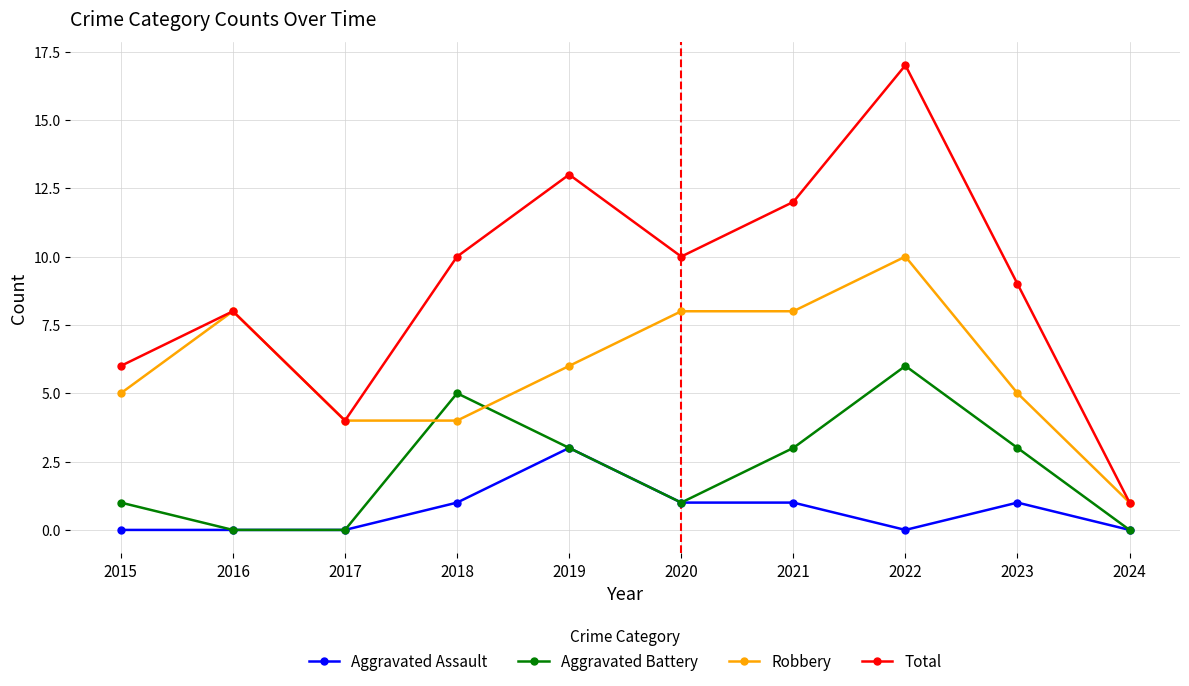

Which series has the widest spread of values?

Total